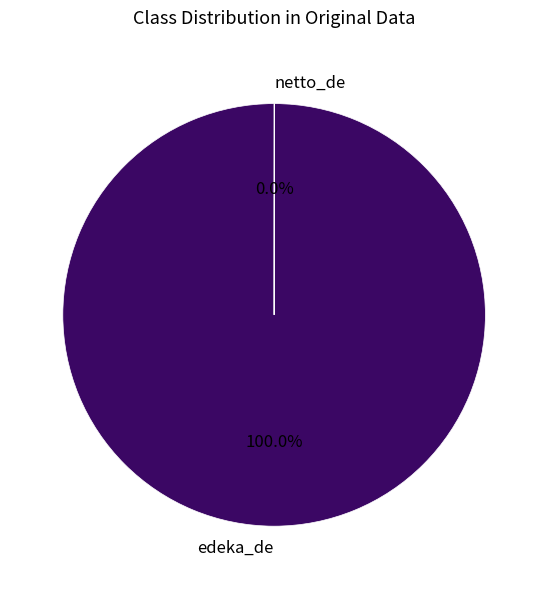

The edeka_de slice represents 90% of the pie. True or false?

False